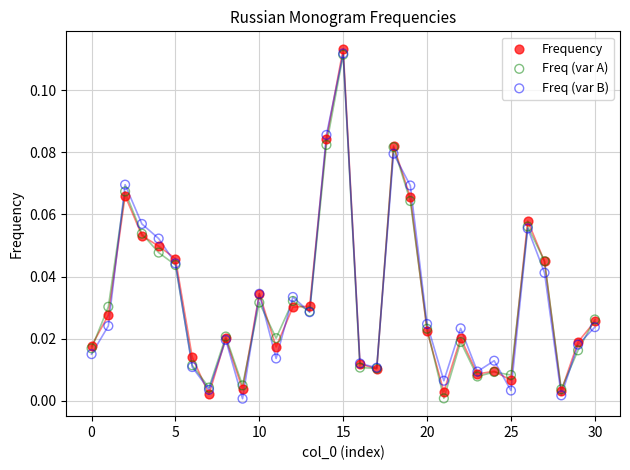

Which series contains the highest Y value?

Frequency